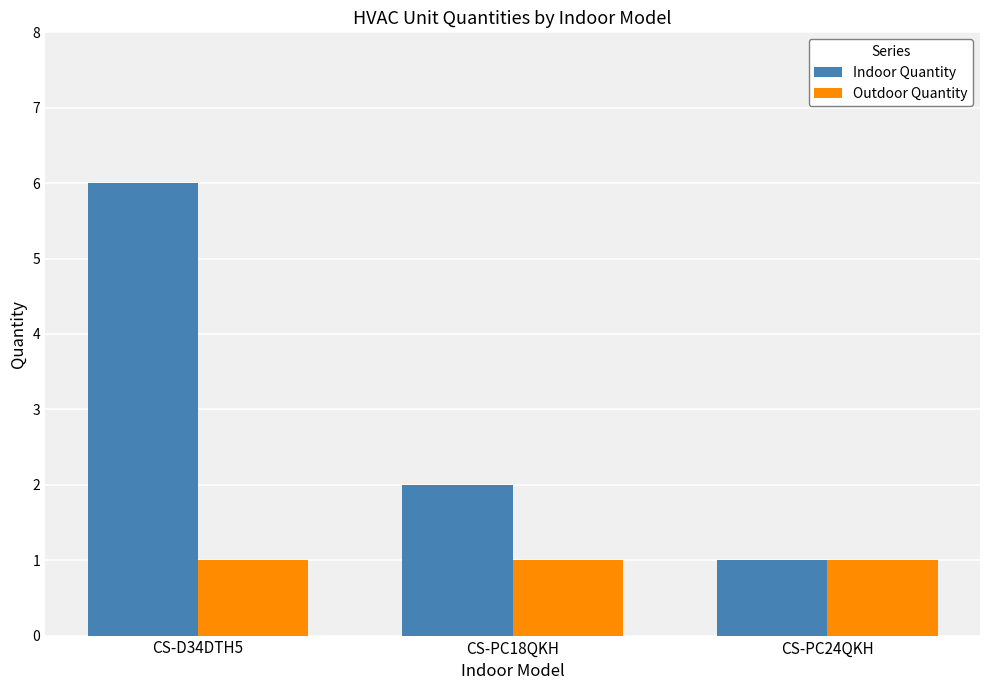

What is the difference between the second highest and minimum values in the Indoor Quantity series?

1